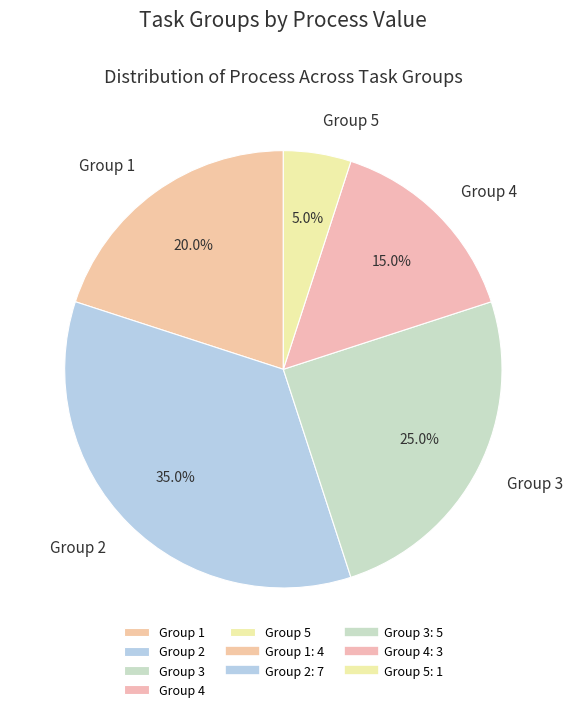

The Group 5 slice represents 5% of the pie. True or false?

True